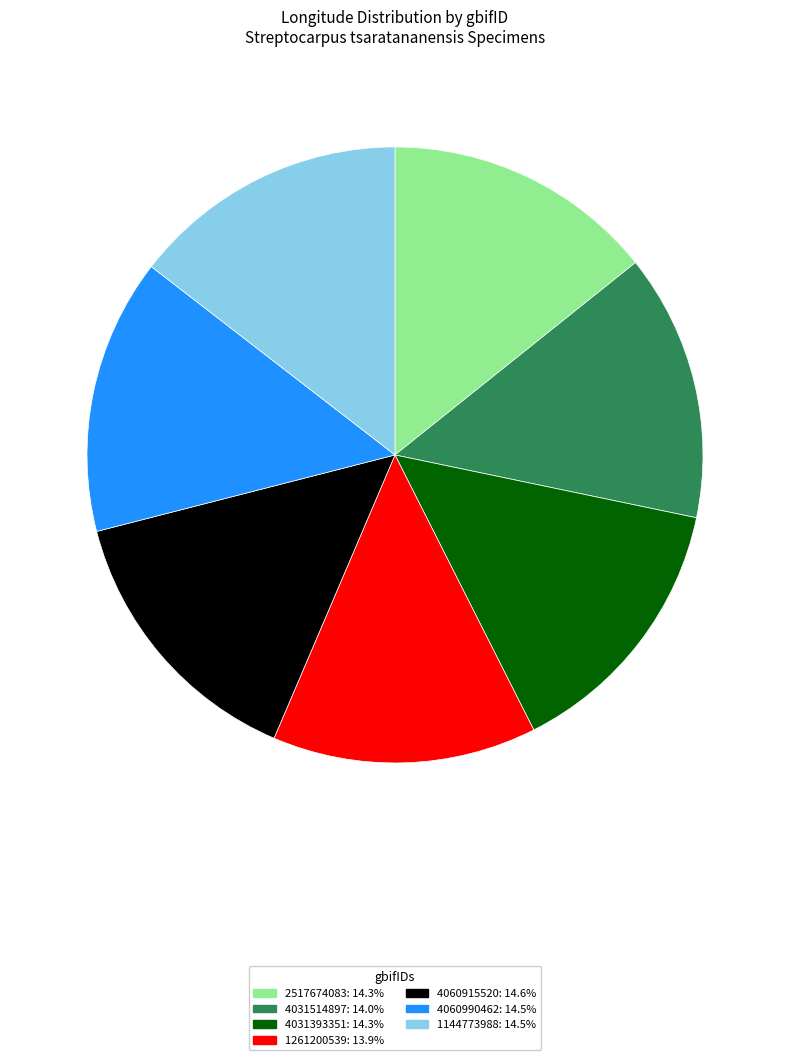

True or false: 2517674083 accounts for 14% of the total.

True